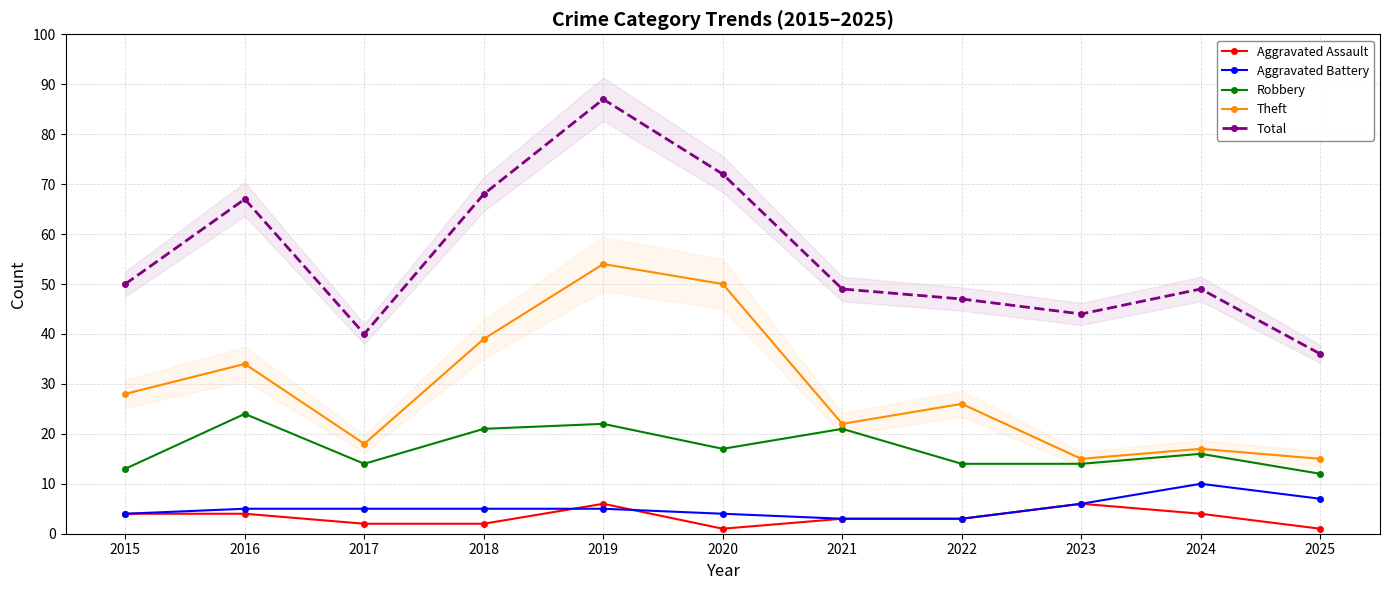

What is the sum of the Theft values at 2019 and 2021?

76